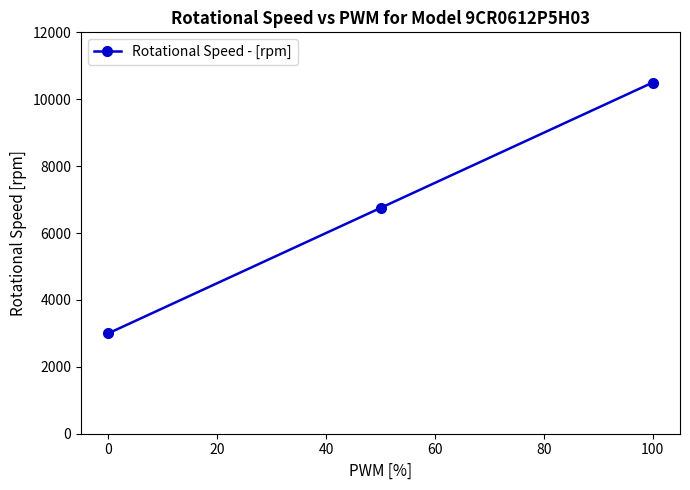

What is the value of the 1st point from the left?

3000